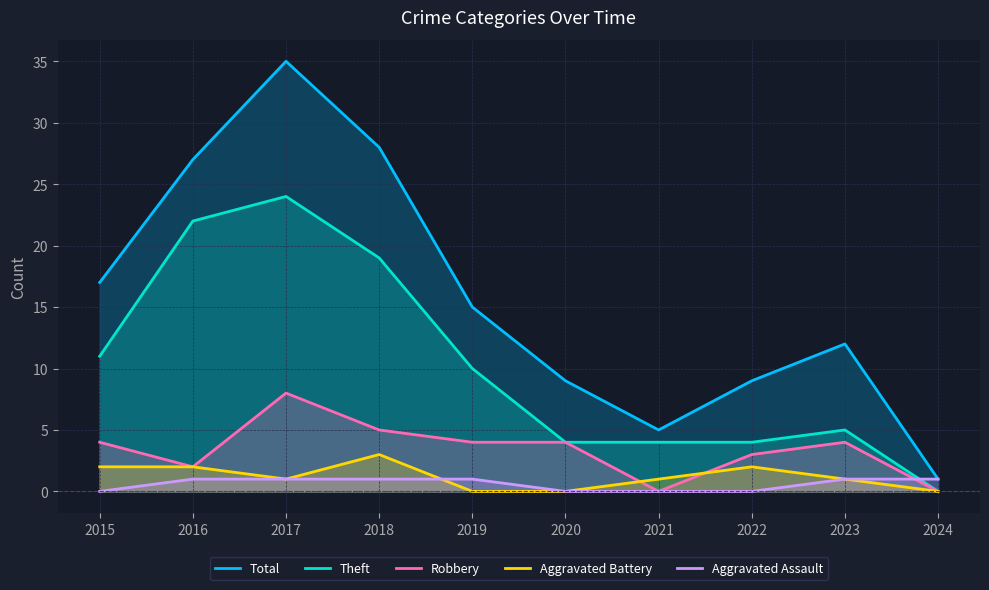

Which series has the largest total across all categories?

Total